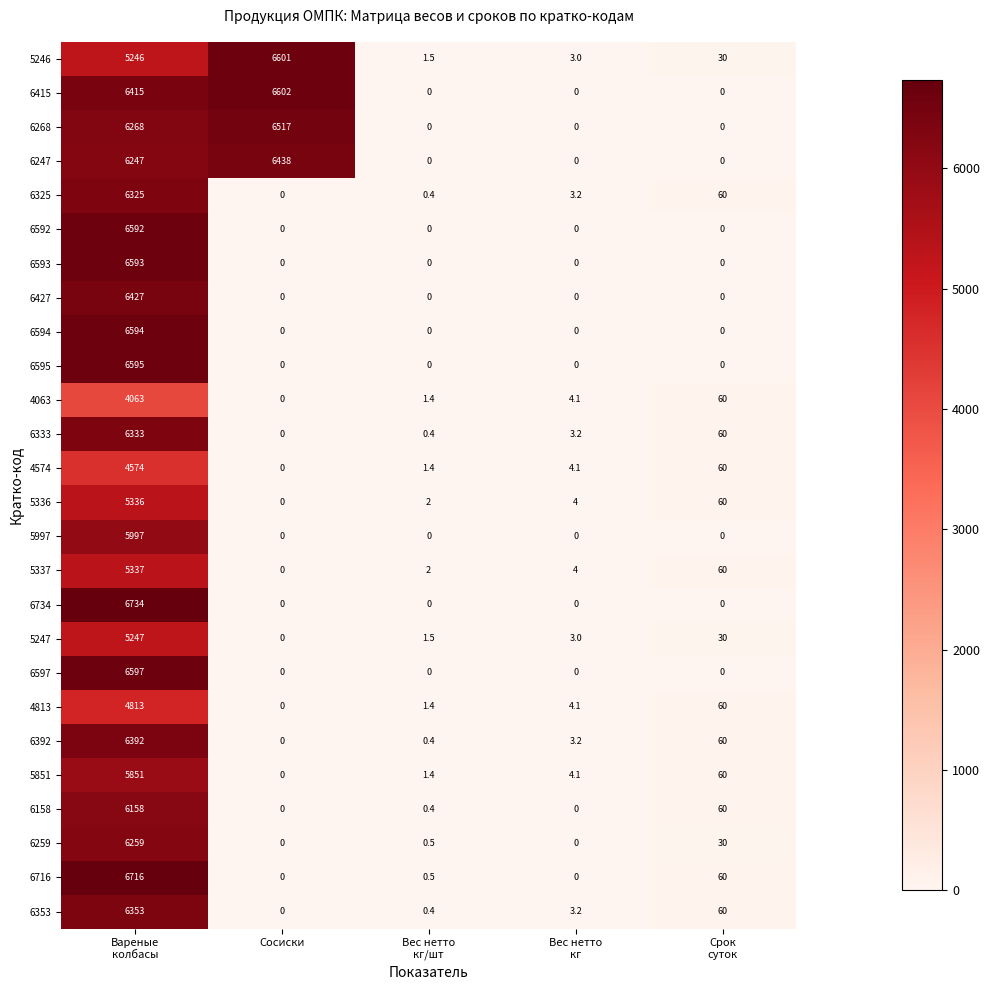

Which series has the largest total across all categories?

6415